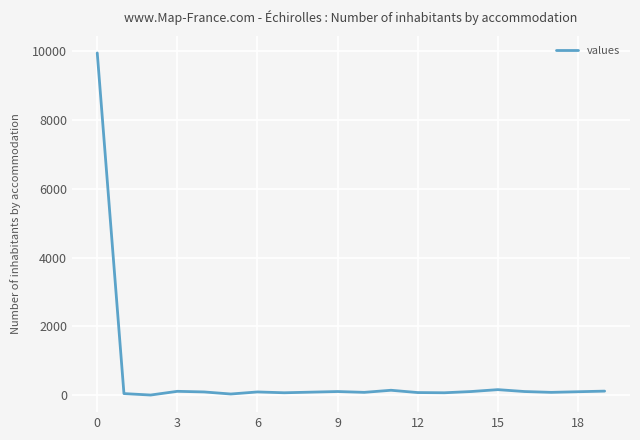

True or false: there are more than 2 points higher than both neighbors.

True